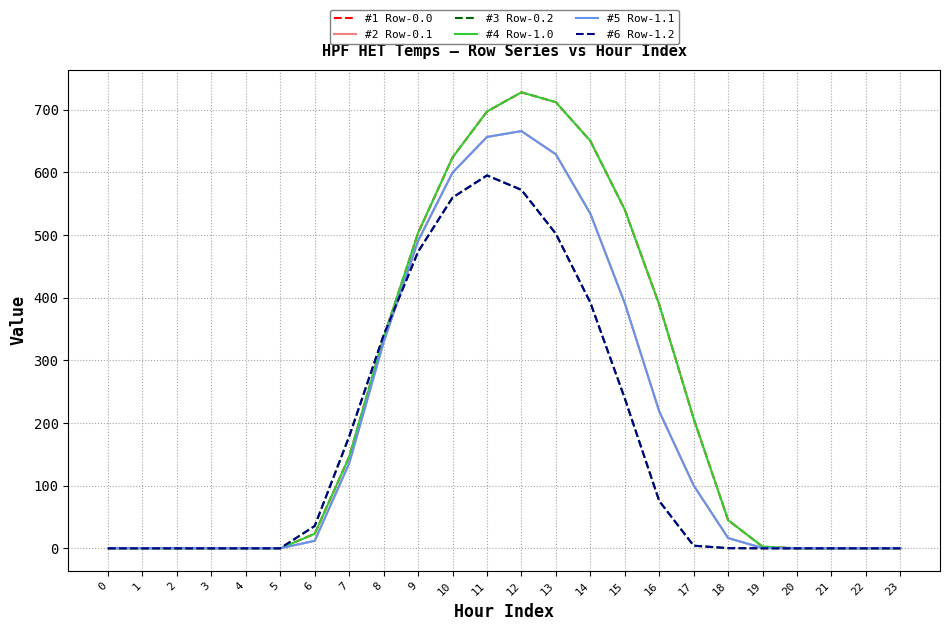

Does the chart display data point markers on the line(s)?

No